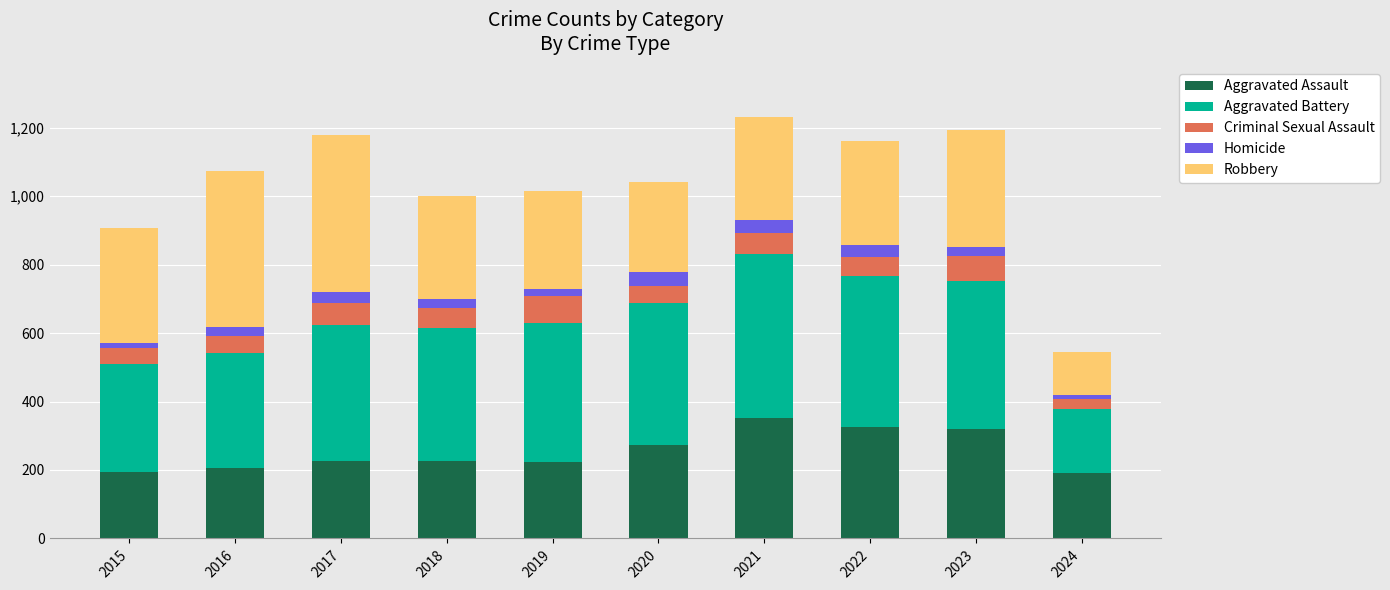

The Aggravated Assault series shows 327 at 2022. True or false?

True